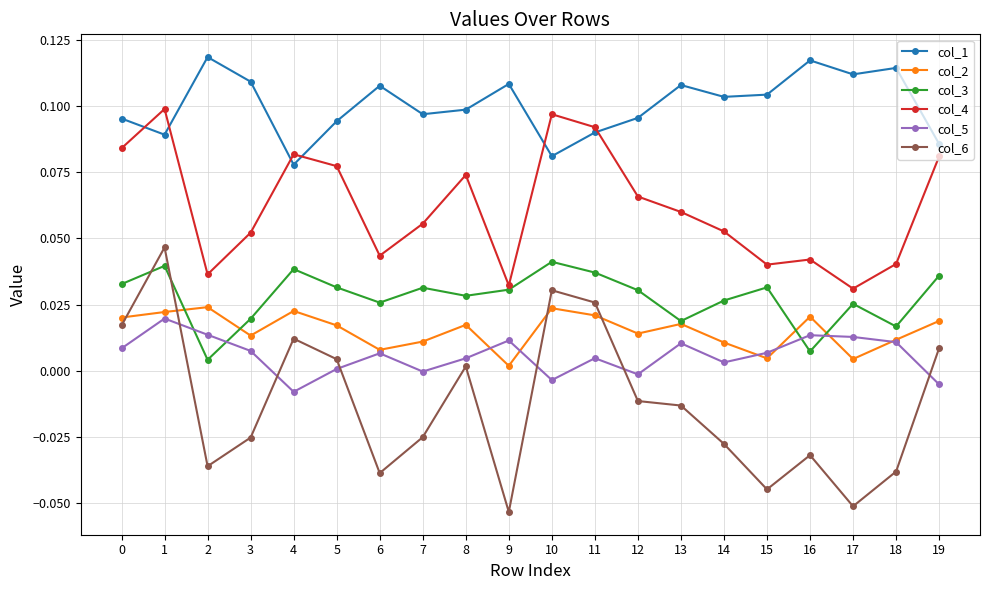

At how many categories does at least one series exceed 0?

20